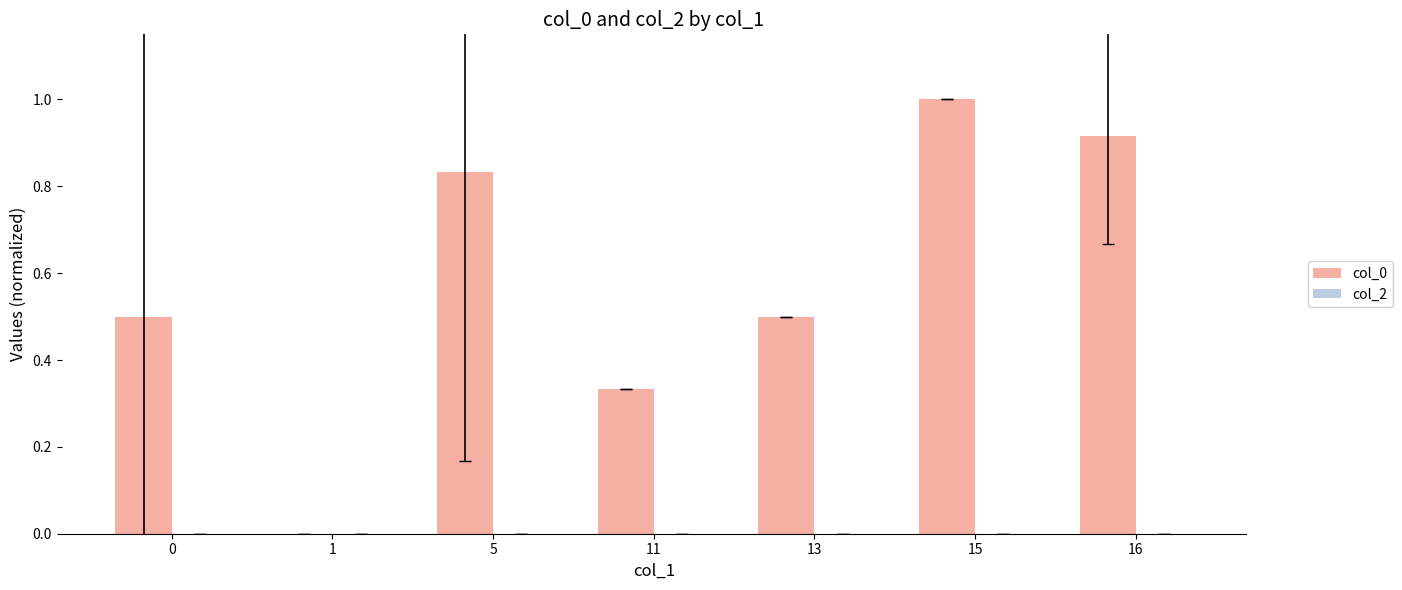

What is the change in value from 1 to 5?

+0.8